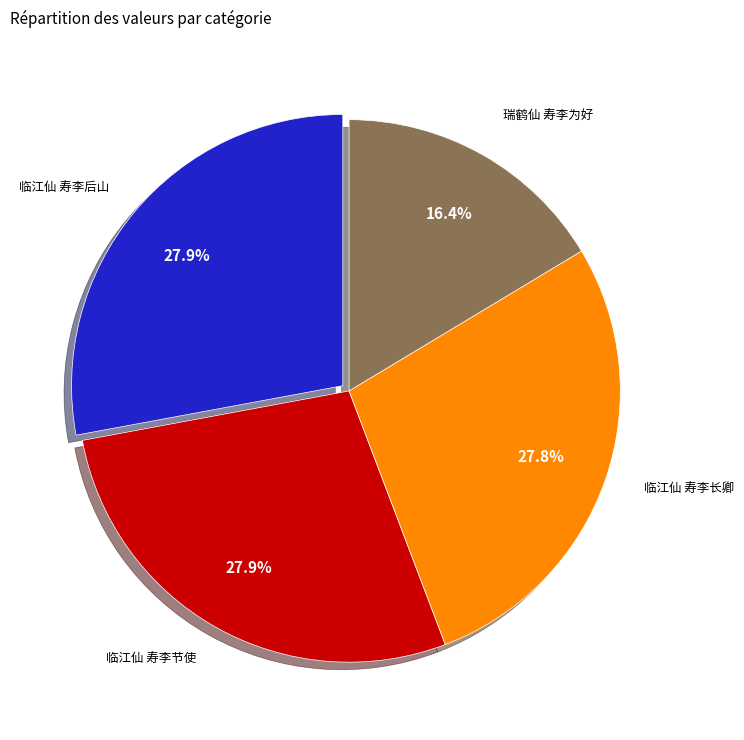

Is there any slice that represents more than half of the pie?

No